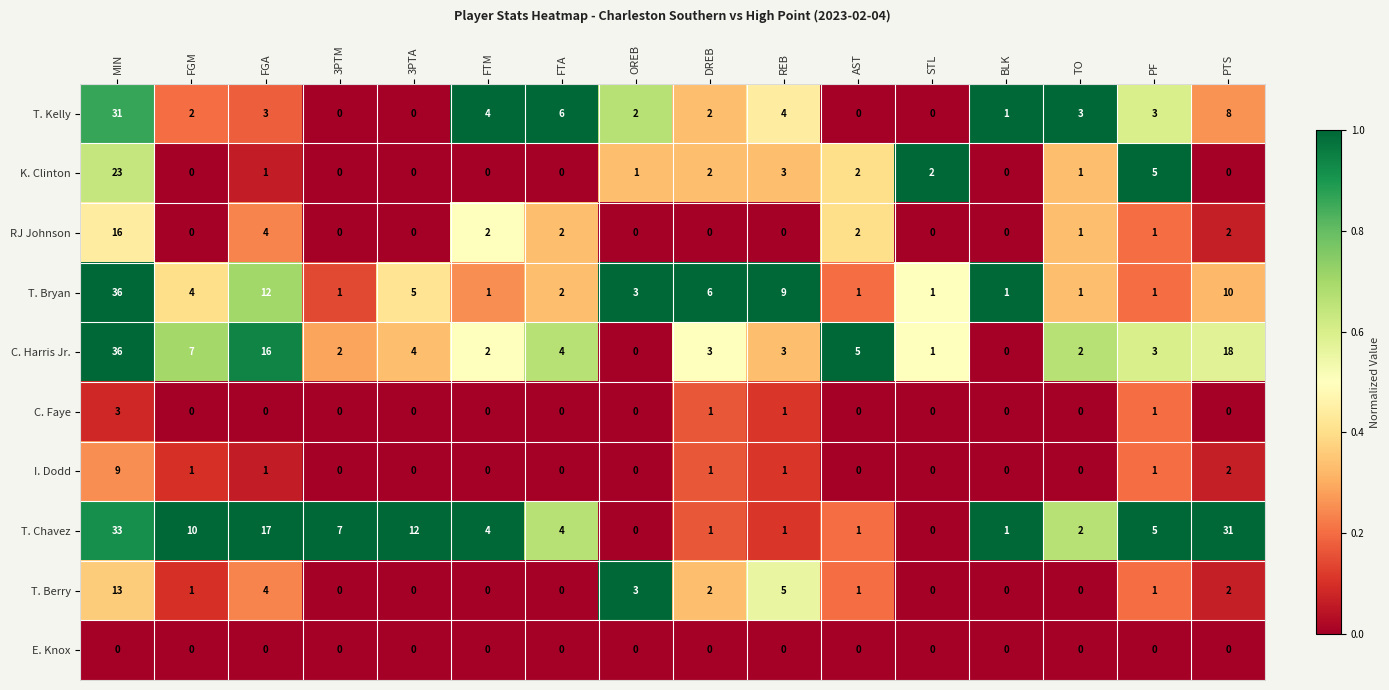

Which series has the largest range (max minus min)?

C. Harris Jr.